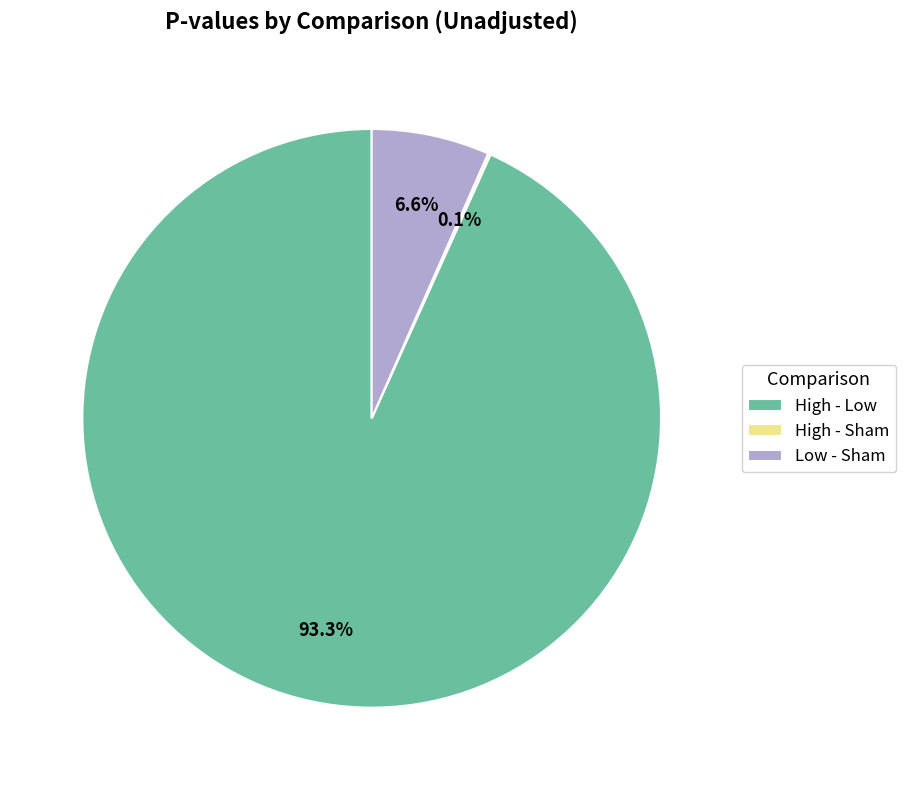

Combined, what portion of the pie is Low - Sham and High - Low?

99.9%